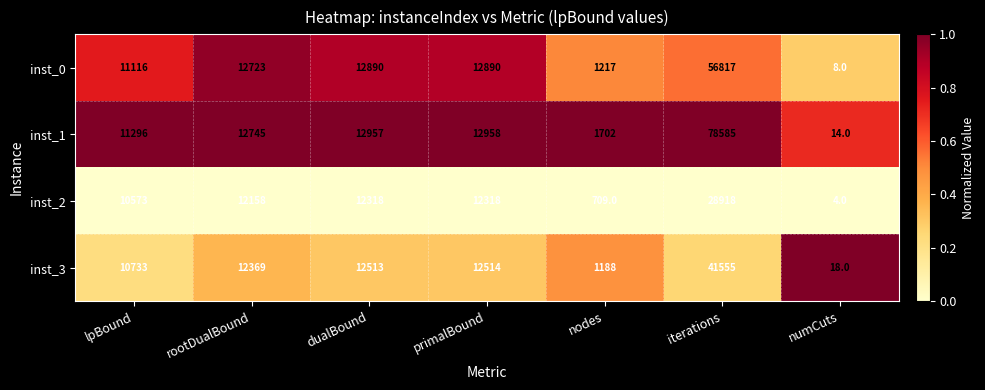

What is the total value across all series at primalBound?

50680